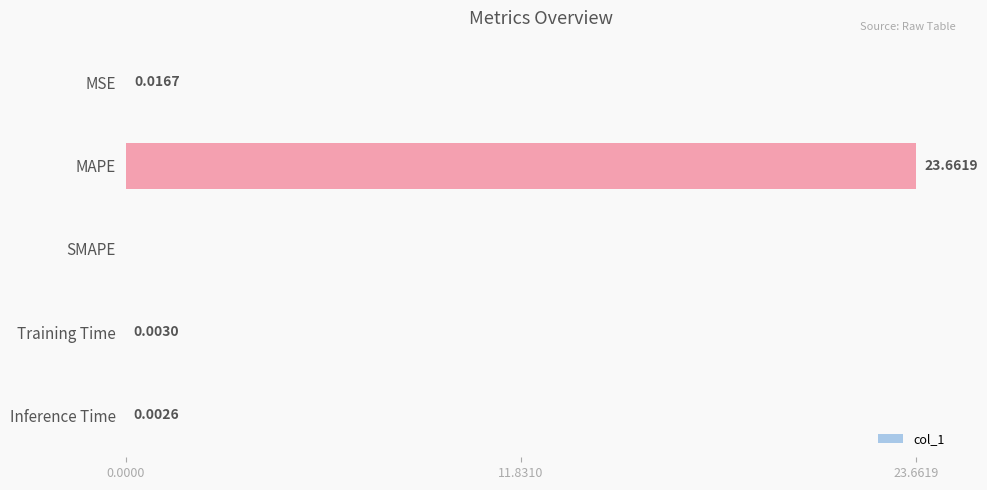

Which label corresponds to the largest value in the chart?

MAPE